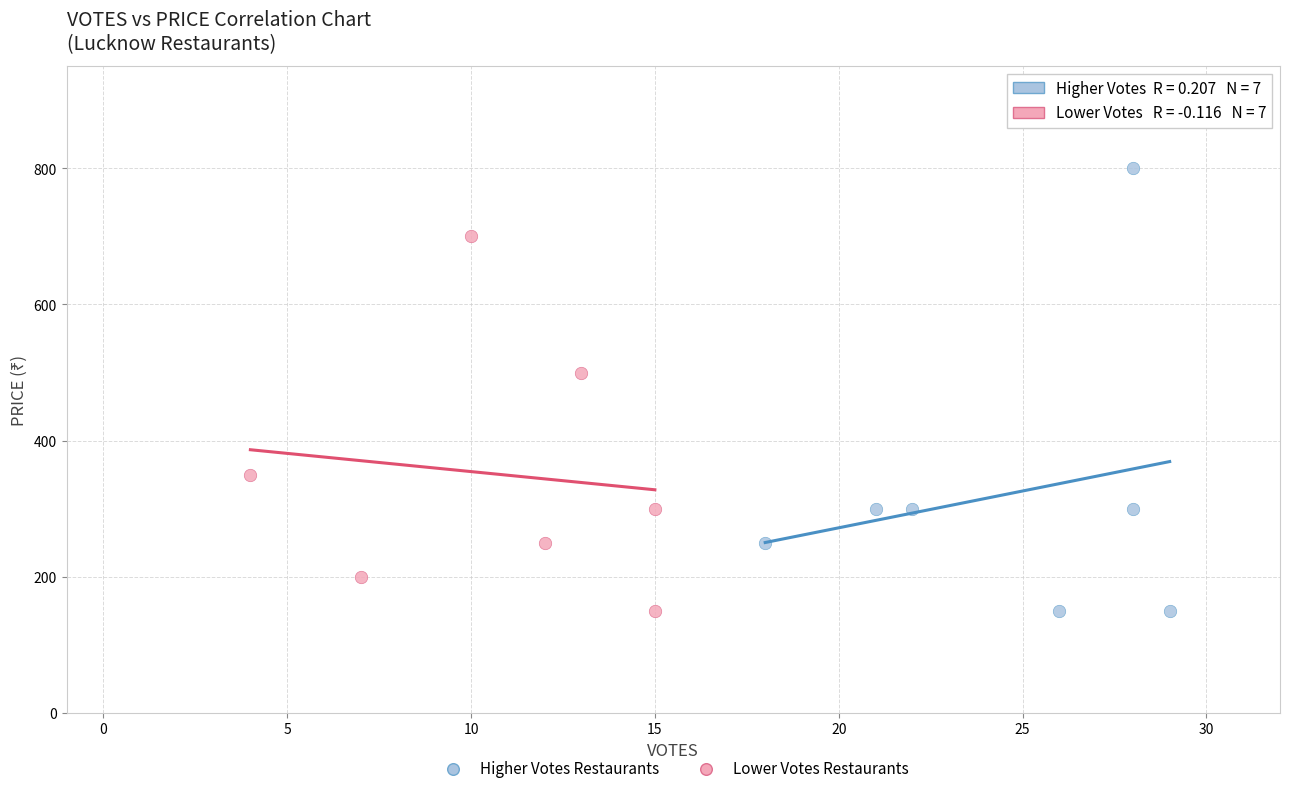

Which series reaches the maximum Y coordinate?

Higher Votes Restaurants